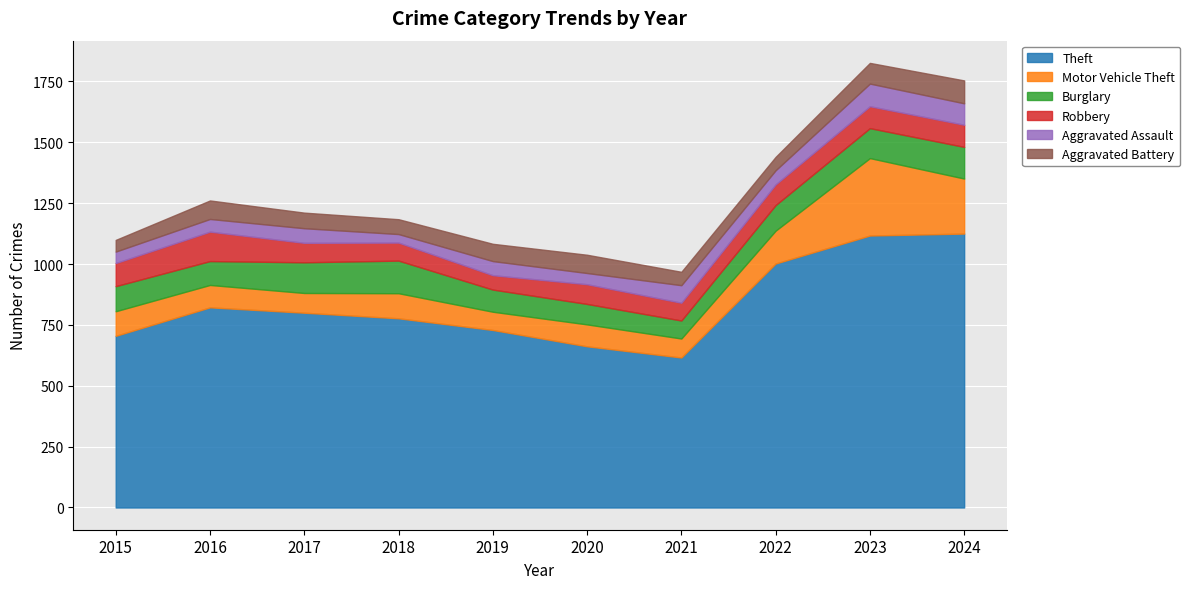

Rank the categories by Burglary value from lowest to highest.

2021, 2020, 2019, 2016, 2015, 2022, 2023, 2017, 2024, 2018